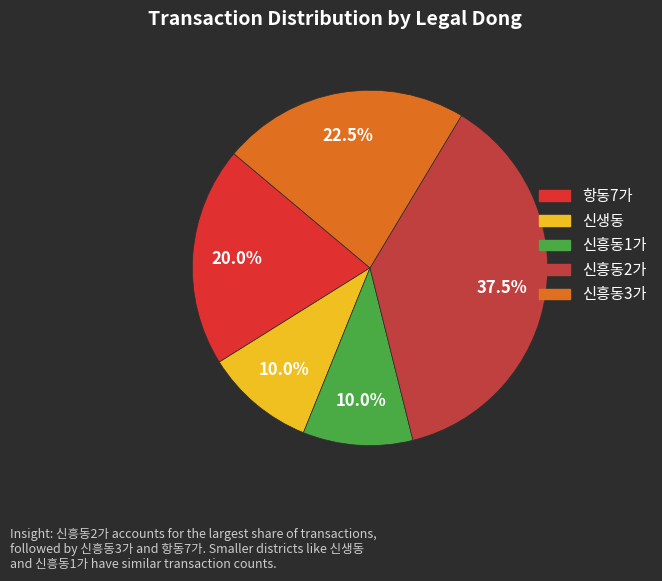

How much of the chart is everything except 항동7가?

80.0%